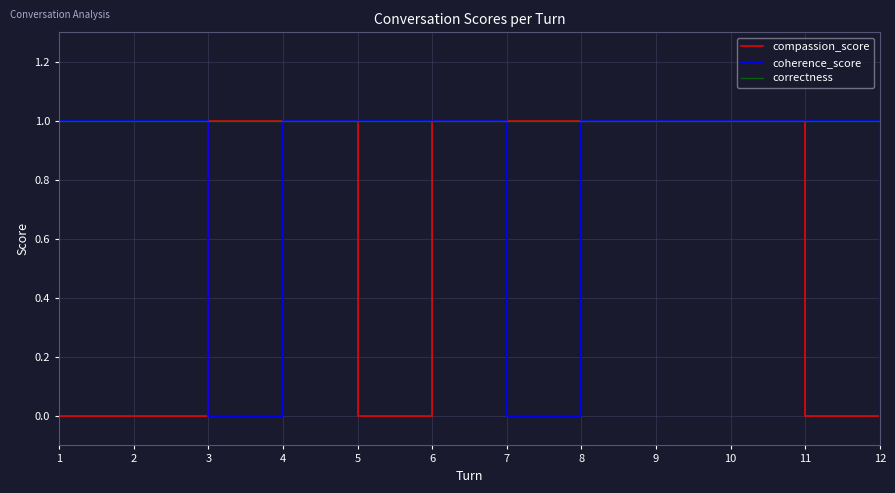

Reading left to right, list all the values displayed in this chart.

compassion_score: 0	0	1	1	0	1	1	1	1	1	0	0
coherence_score: 1	1	0	1	1	1	0	1	1	1	1	0
correctness: 1	1	1	1	1	1	1	1	1	1	1	1